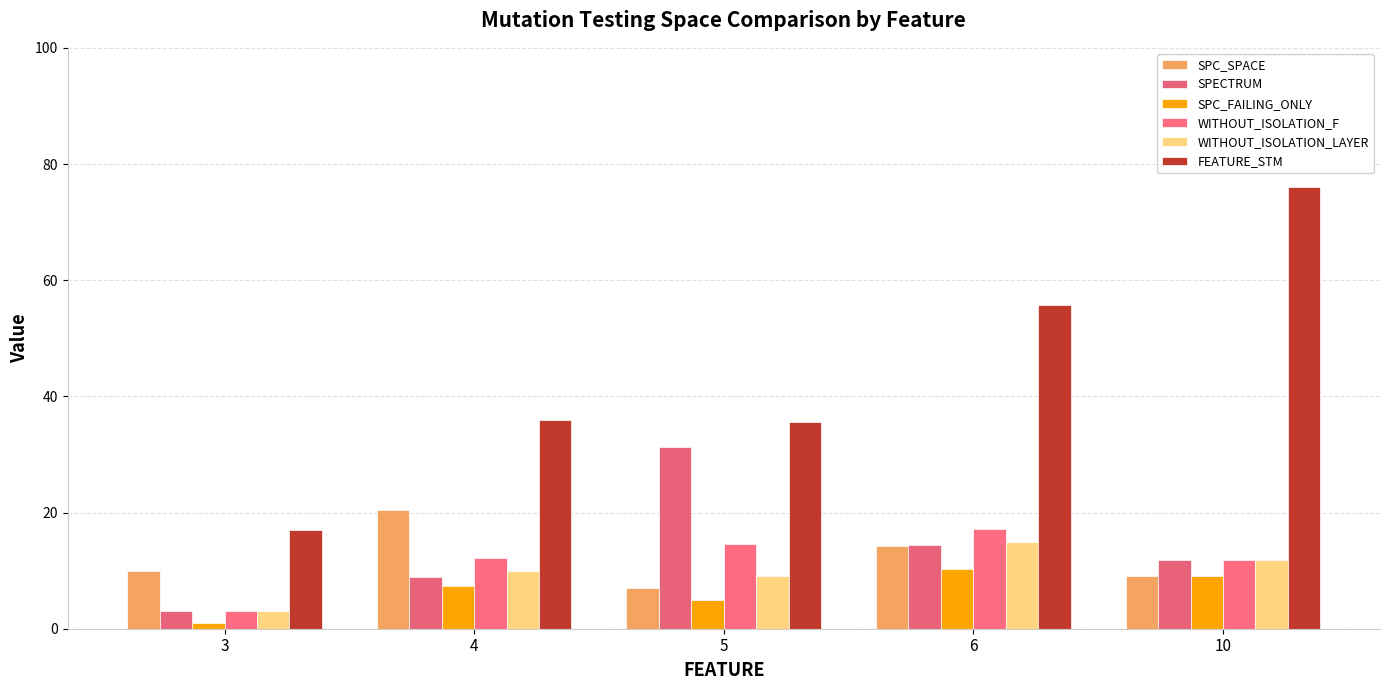

Is the value of SPC_FAILING_ONLY at 5 greater than the value of SPC_SPACE at 5?

No